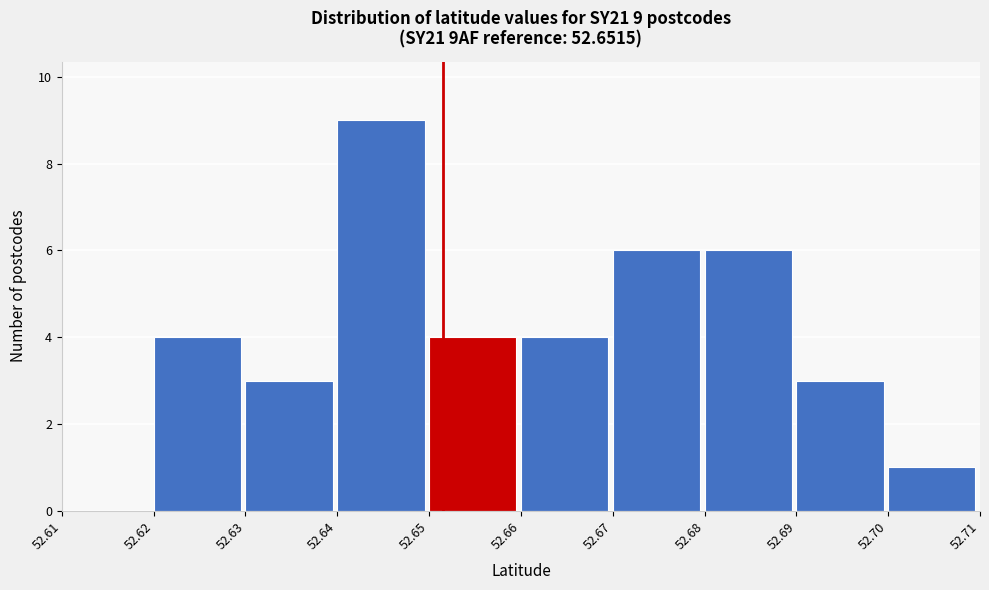

Over which range of the x-axis is the bar tallest?

52.64 to 52.65